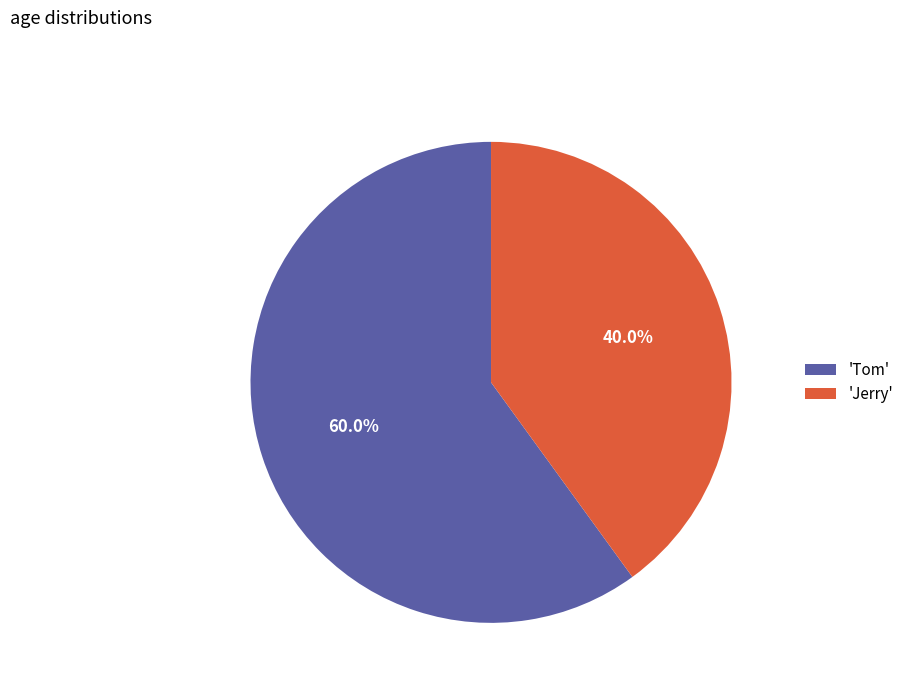

How many segments does this pie chart have?

2